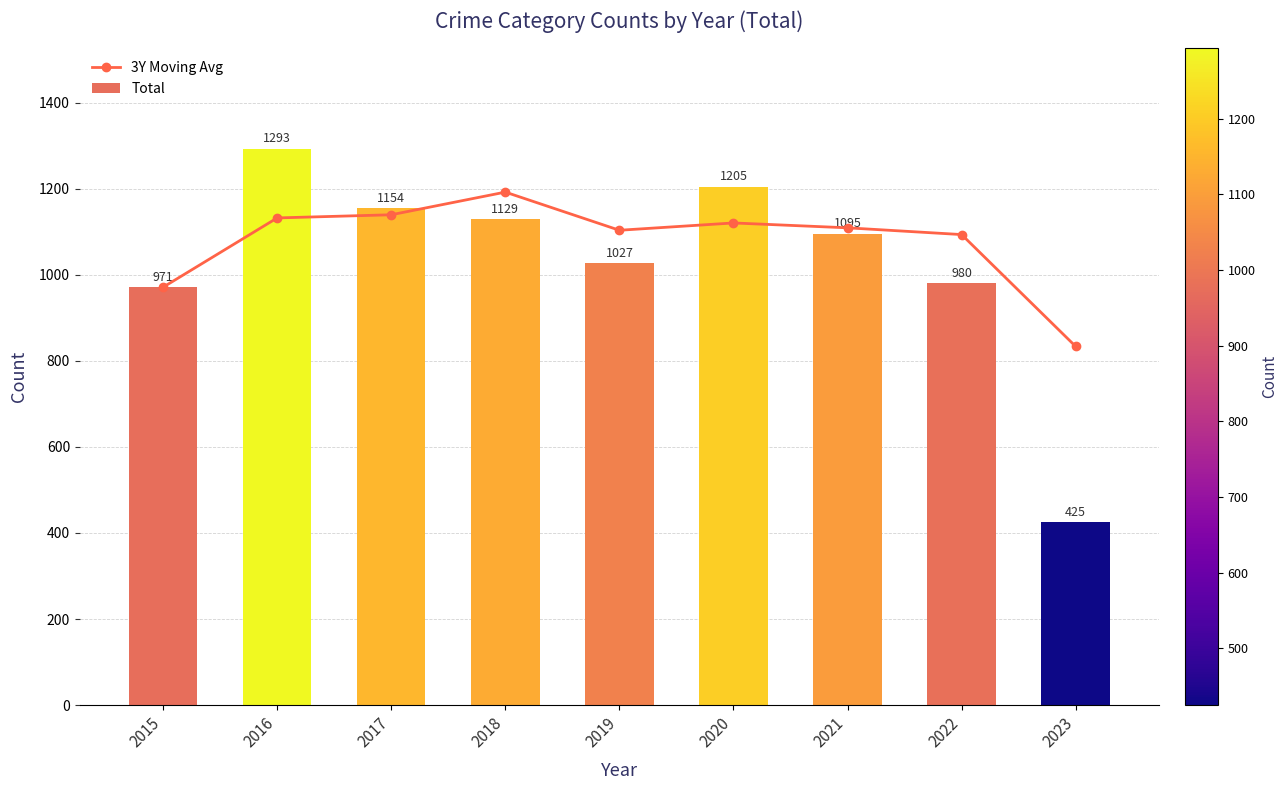

Is it true that 3Y Moving Avg equals 297.7 at 2017?

False